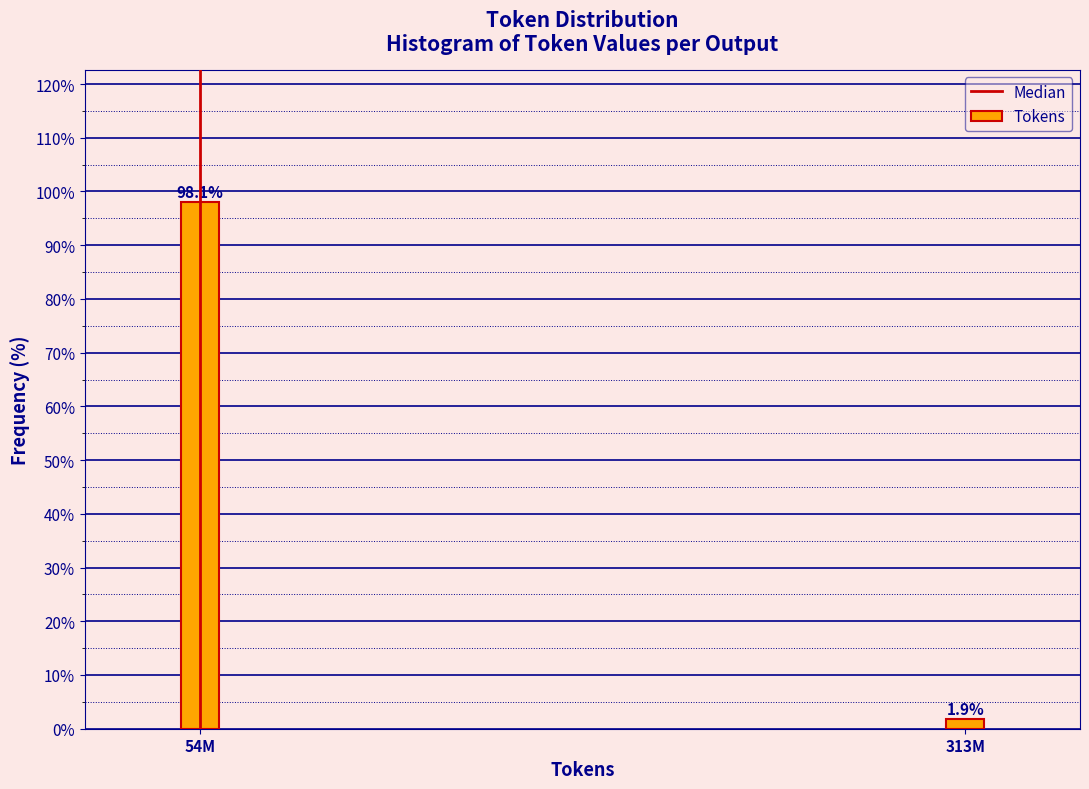

Reading left to right, transcribe all the data shown in this chart.

54M=98.1	313M=1.9